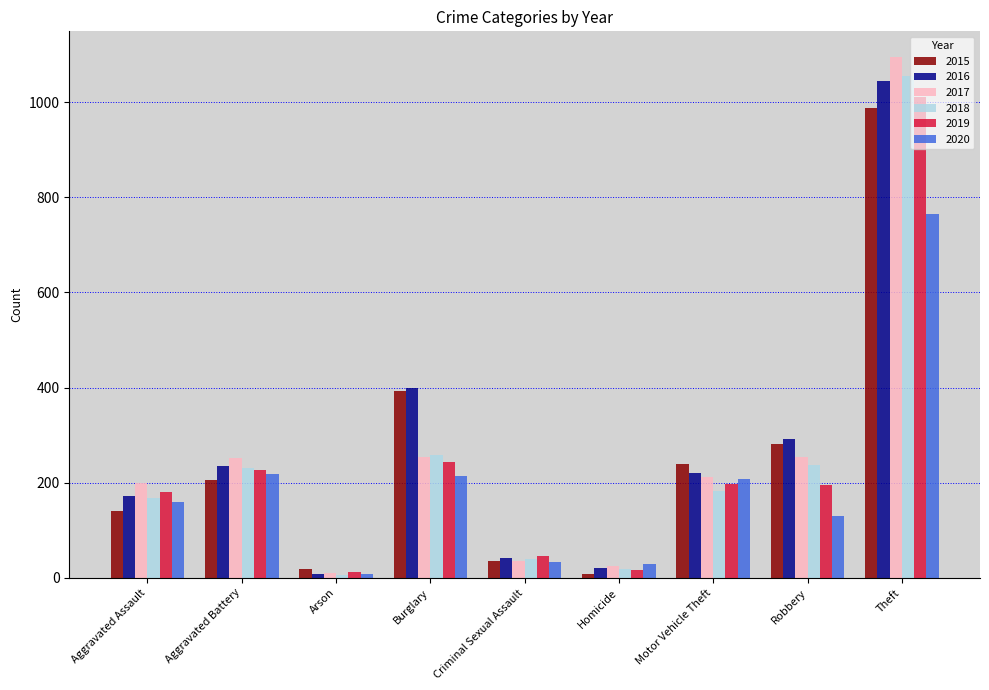

Which series has the largest range (max minus min)?

2017